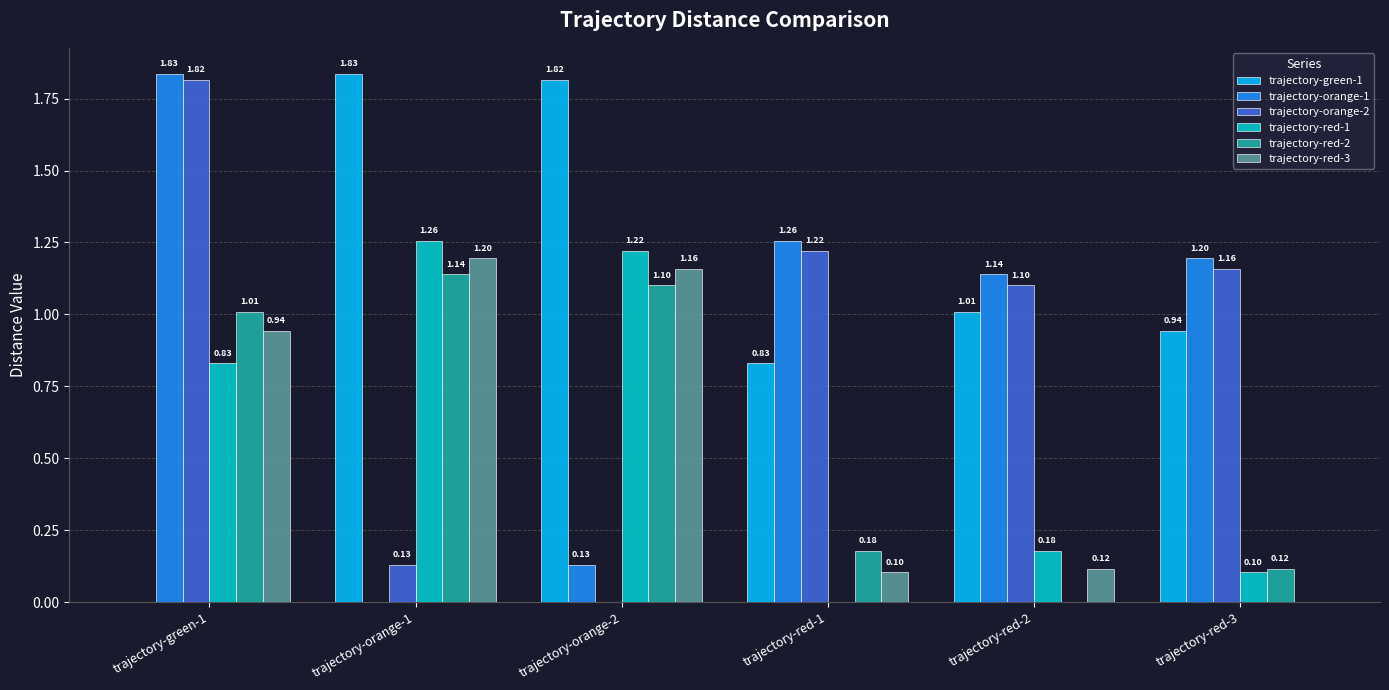

What is the total value across all series at trajectory-red-1?

3.6